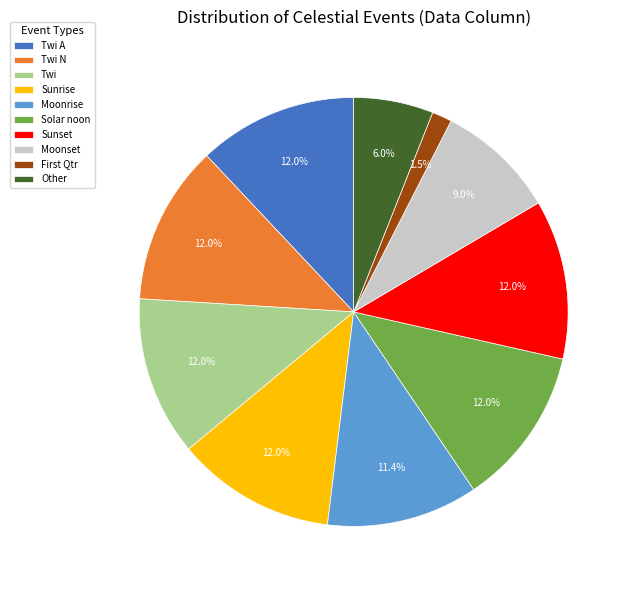

To the nearest percent, what is the difference between the Moonrise and Moonset slice percentages?

2%